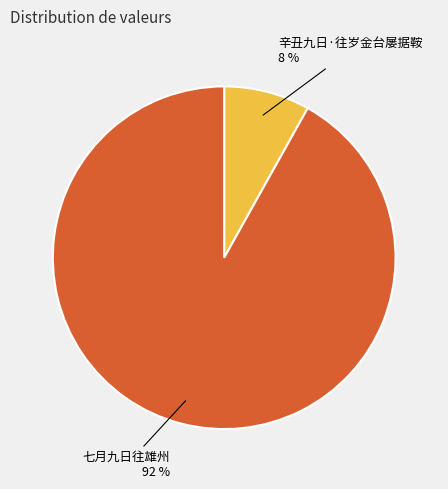

Count the number of slices in the pie.

2